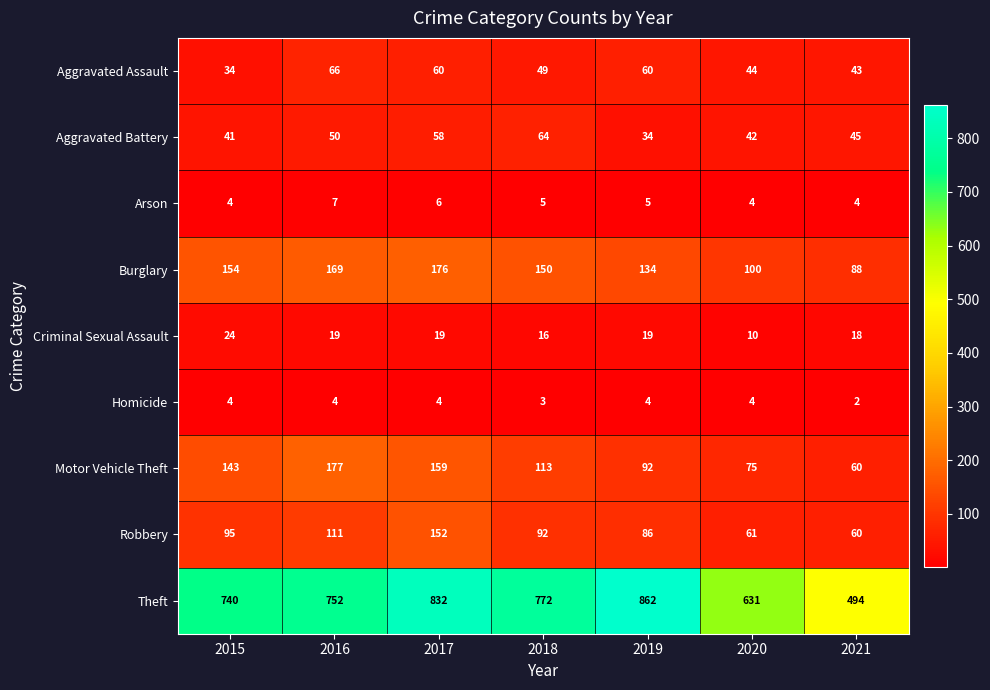

The value of Arson at 2018 is 5. True or false?

True